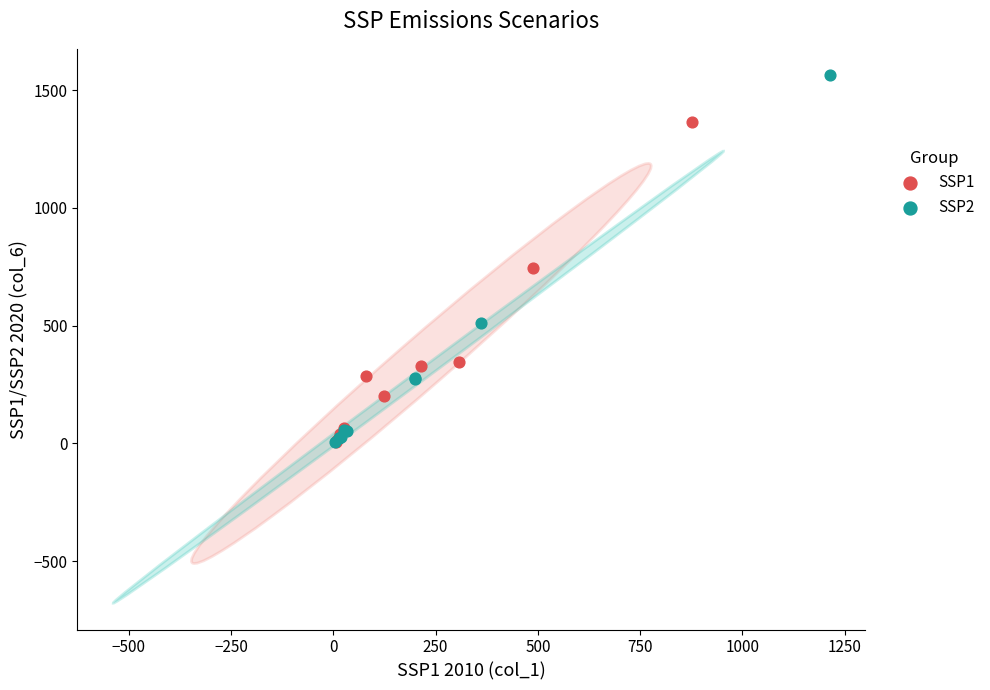

Which series reaches the maximum Y coordinate?

SSP2